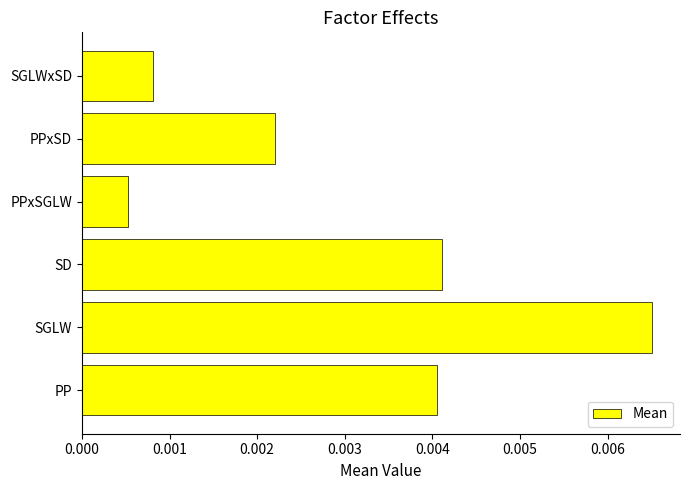

Where is the data nearest to the value 0?

PPxSGLW